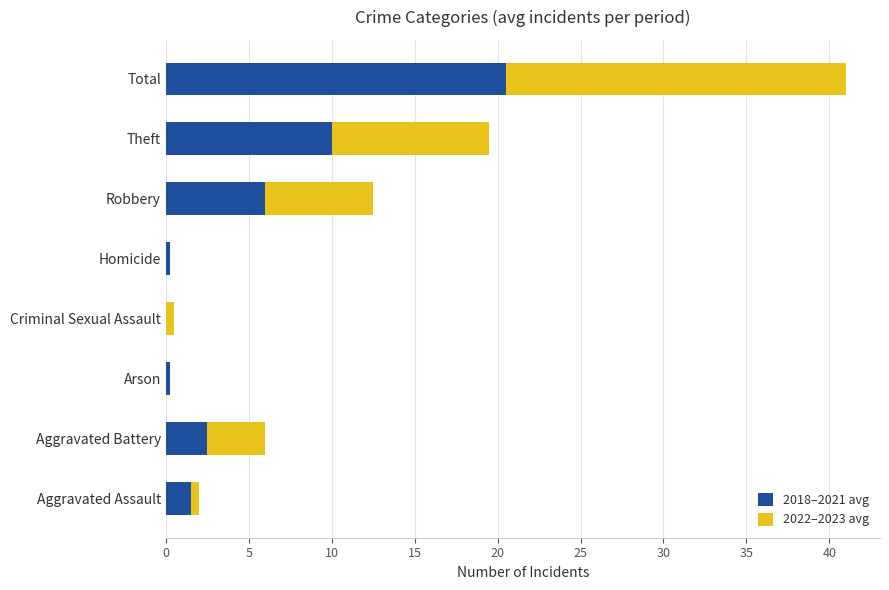

What is the sum of all 2018–2021 avg values?

41.0